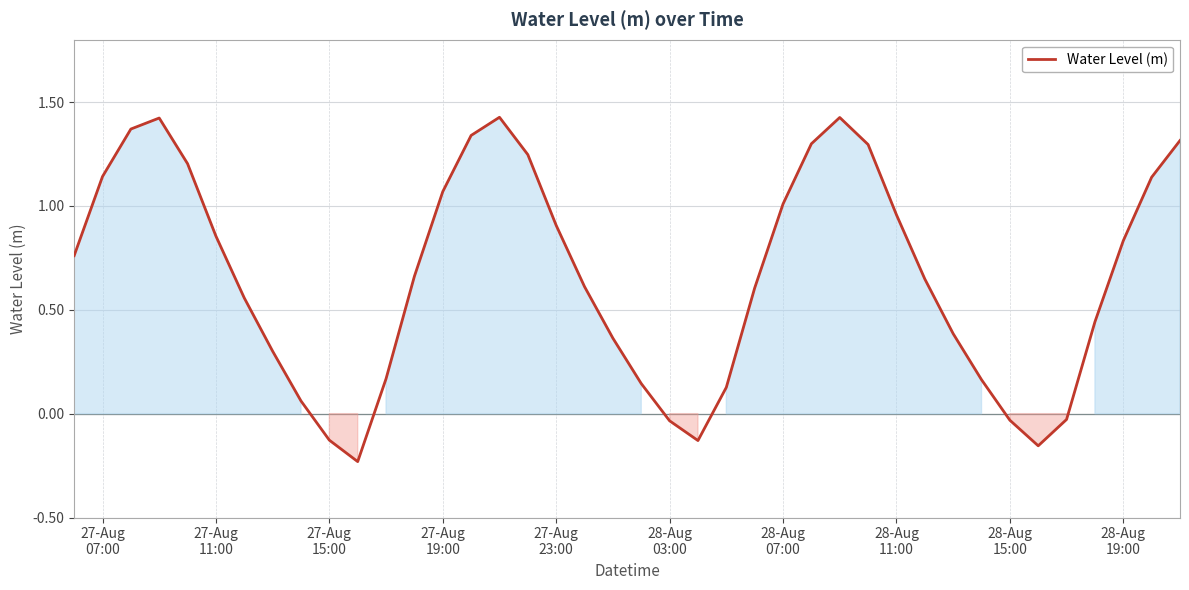

What is the difference between the maximum and minimum values?

1.7